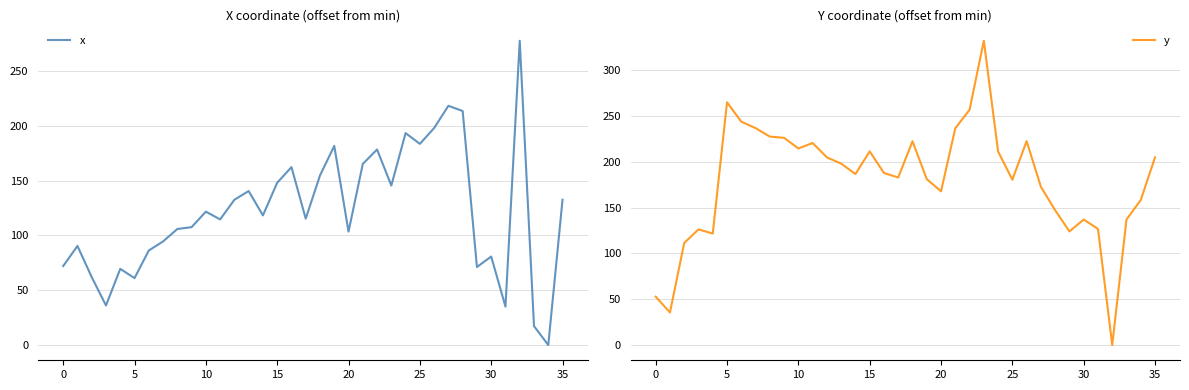

Does the chart have visible grid lines?

Yes